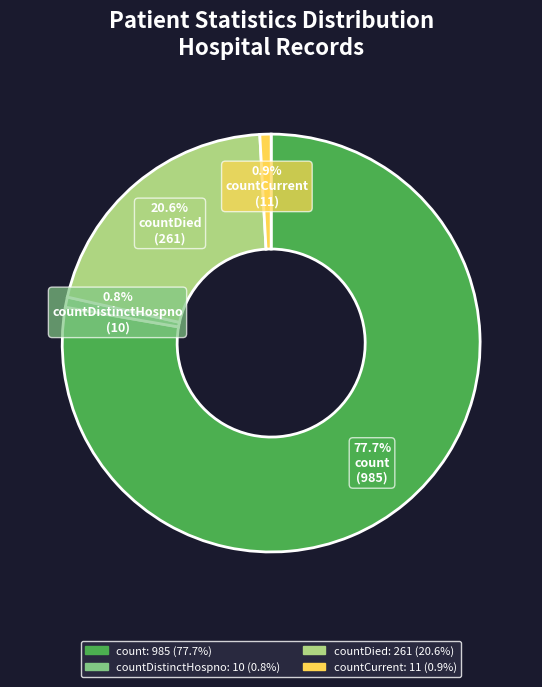

Is there any slice that represents more than half of the pie?

Yes